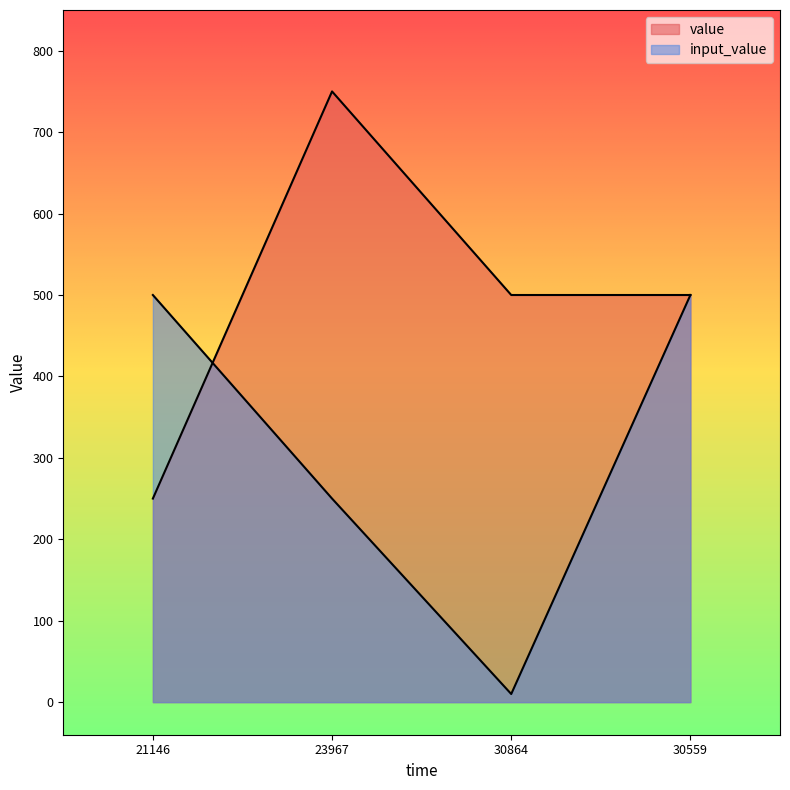

How many categories are shown in the chart?

4